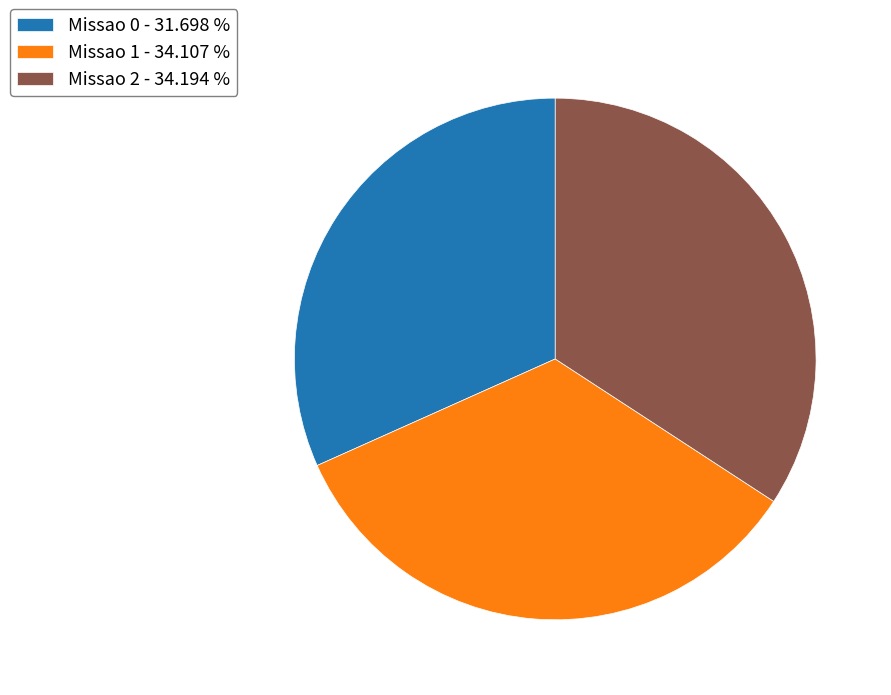

Is there a majority slice in this chart?

No